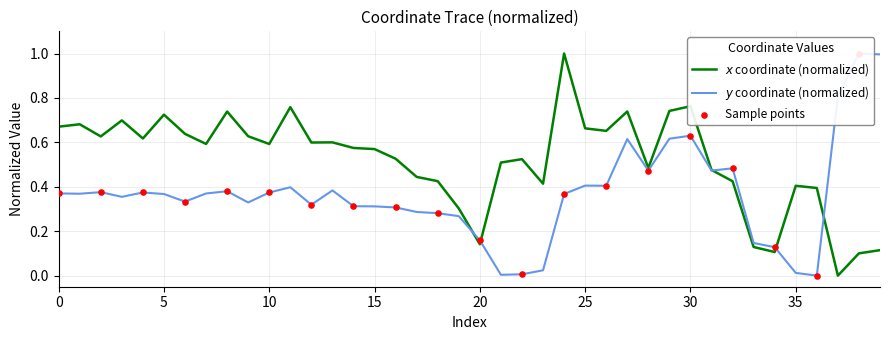

At which category is the sum across all series the highest?

30